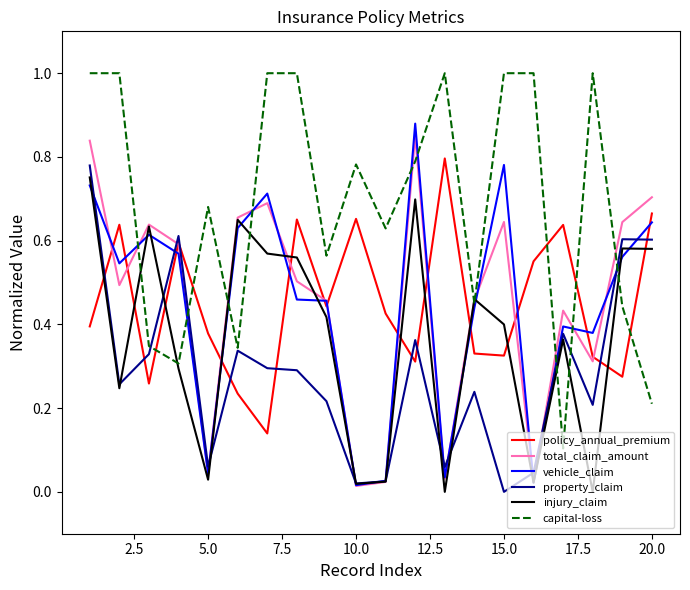

Which series has the largest total across all categories?

capital-loss